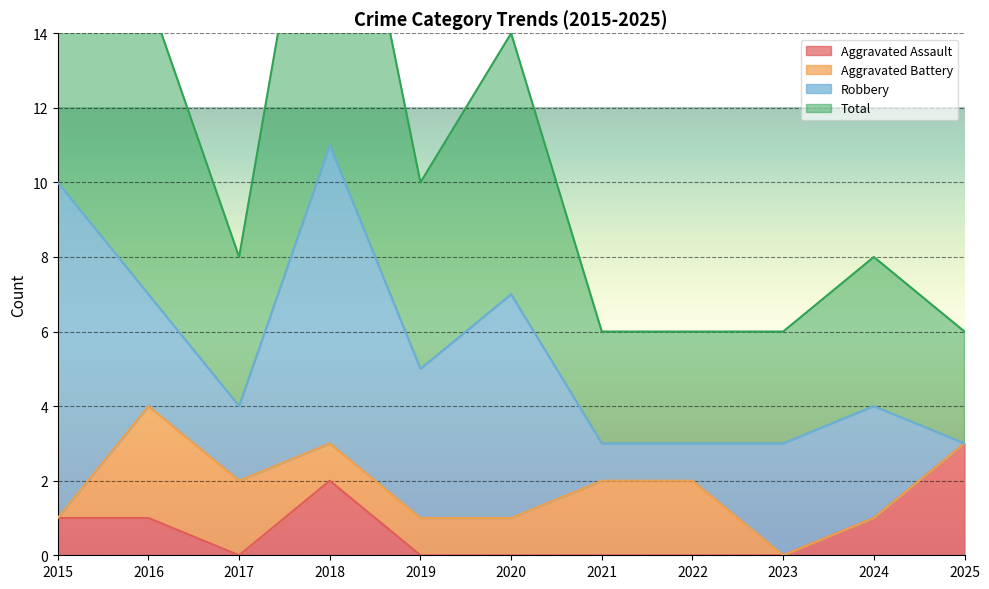

At which category does the chart reach its peak across all series?

2018